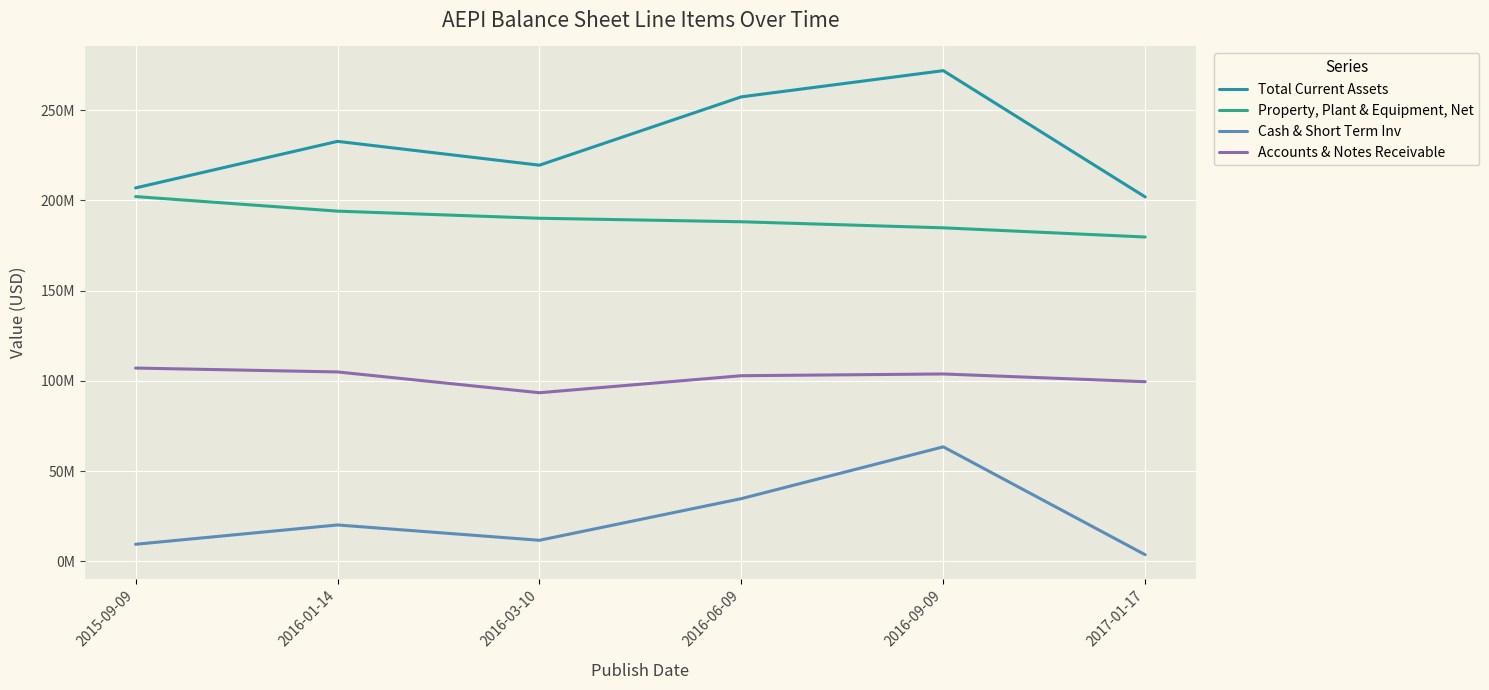

What is the lowest value of the Total Current Assets series?

201860000